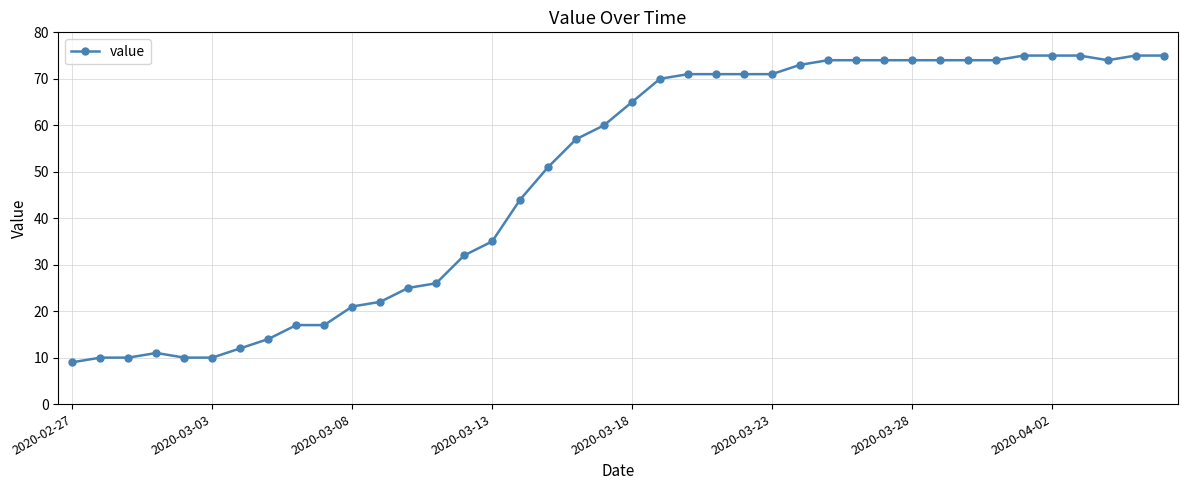

What is the value of the 1st point from the left?

9